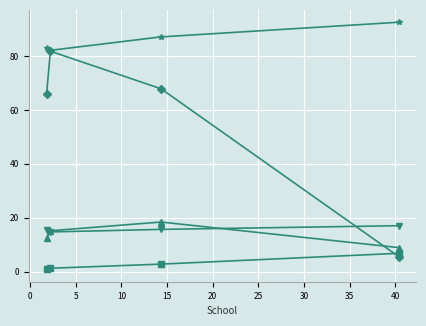

What is the greatest value displayed?

92.6